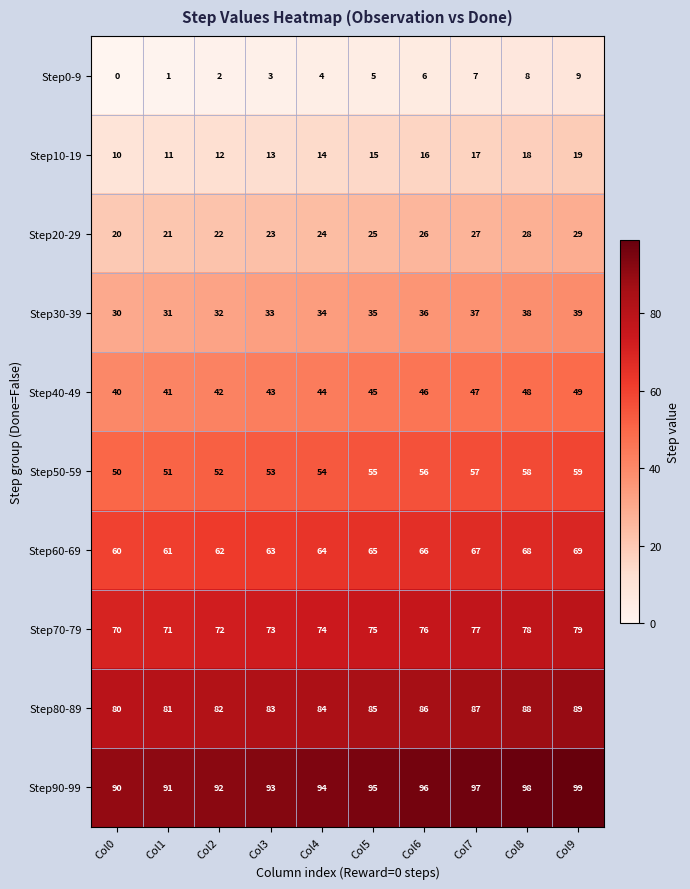

Count the Step40-49 values in the range 42 to 47.

6